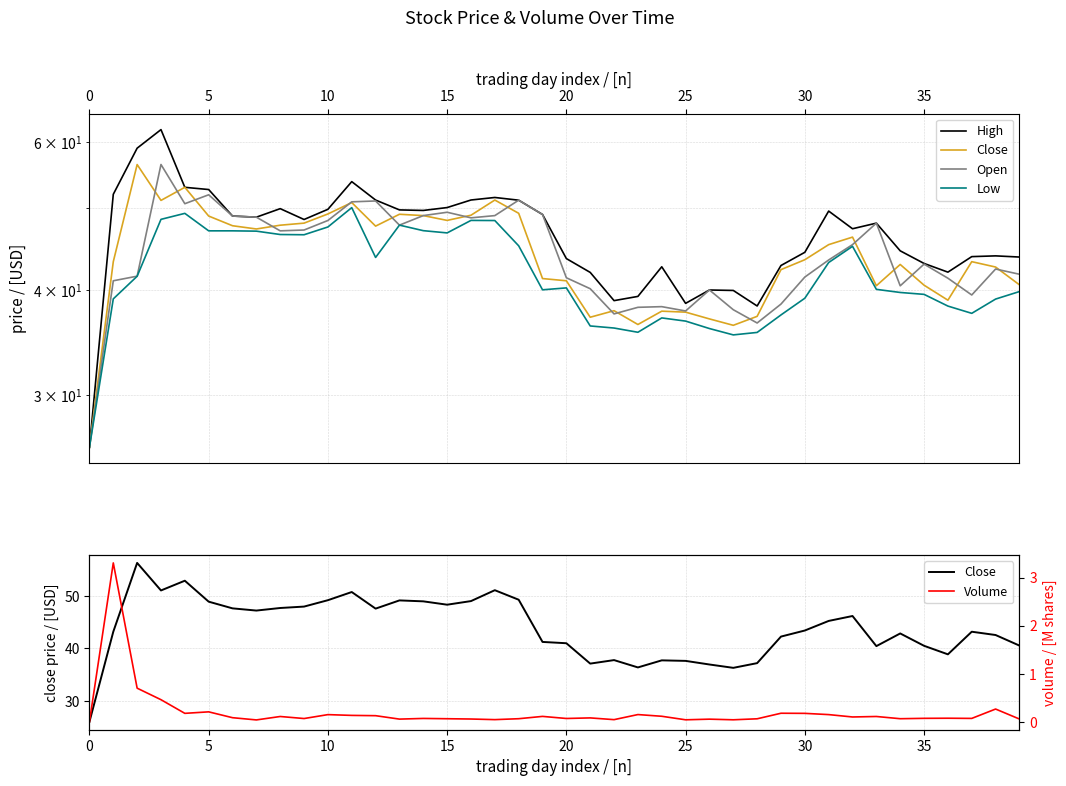

True or false: Volume and High intersect in this chart.

False